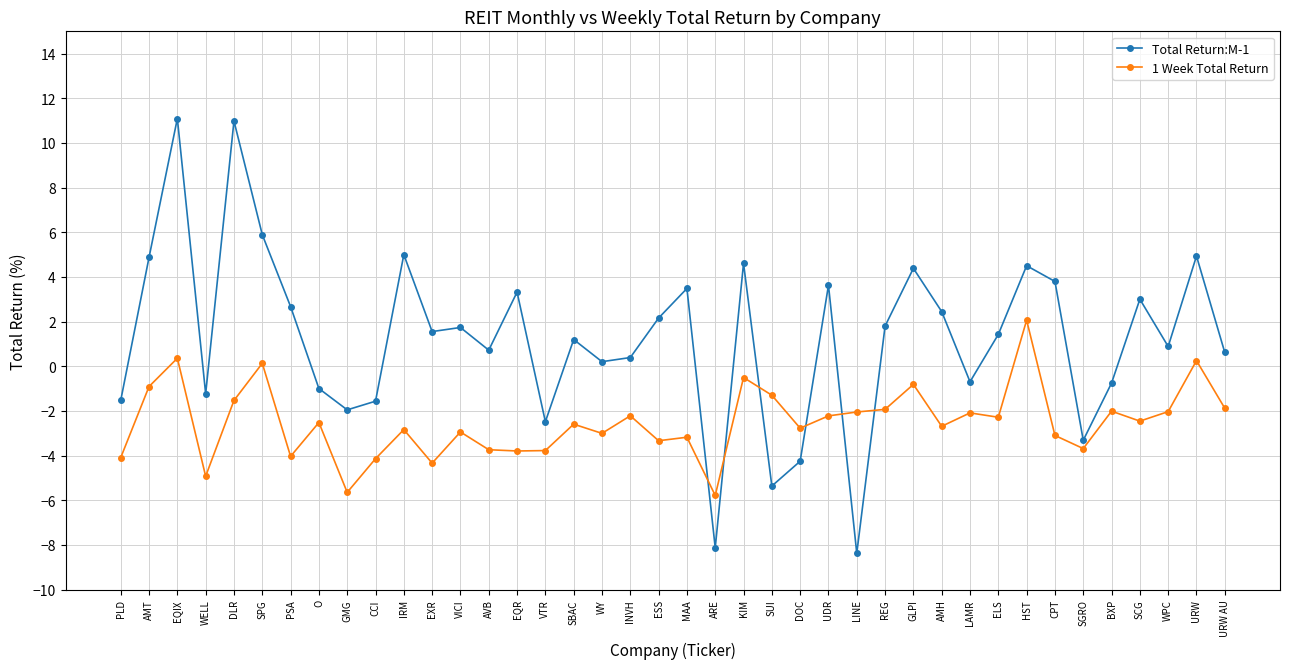

In 1 Week Total Return, how many points are lower than both neighbors (excluding endpoints)?

13